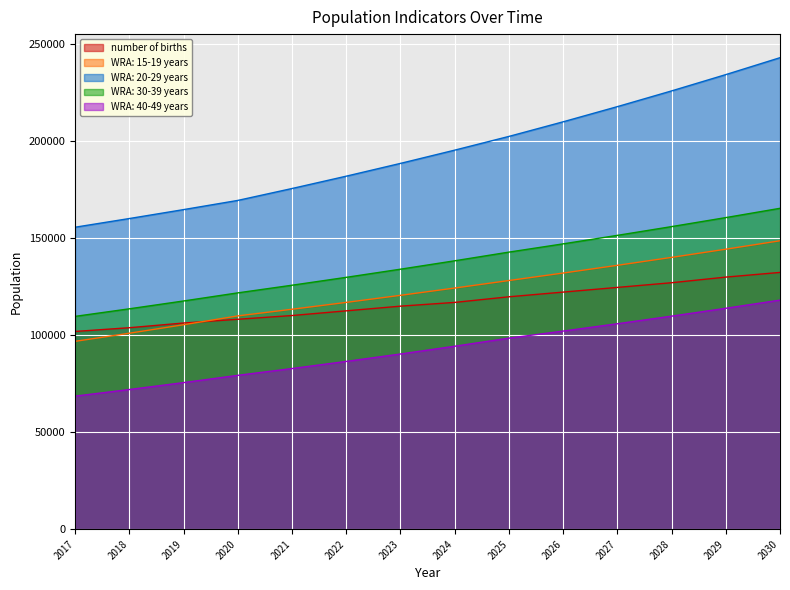

What is the value of the WRA: 15-19 years point at the 6th from the left?

116780.4